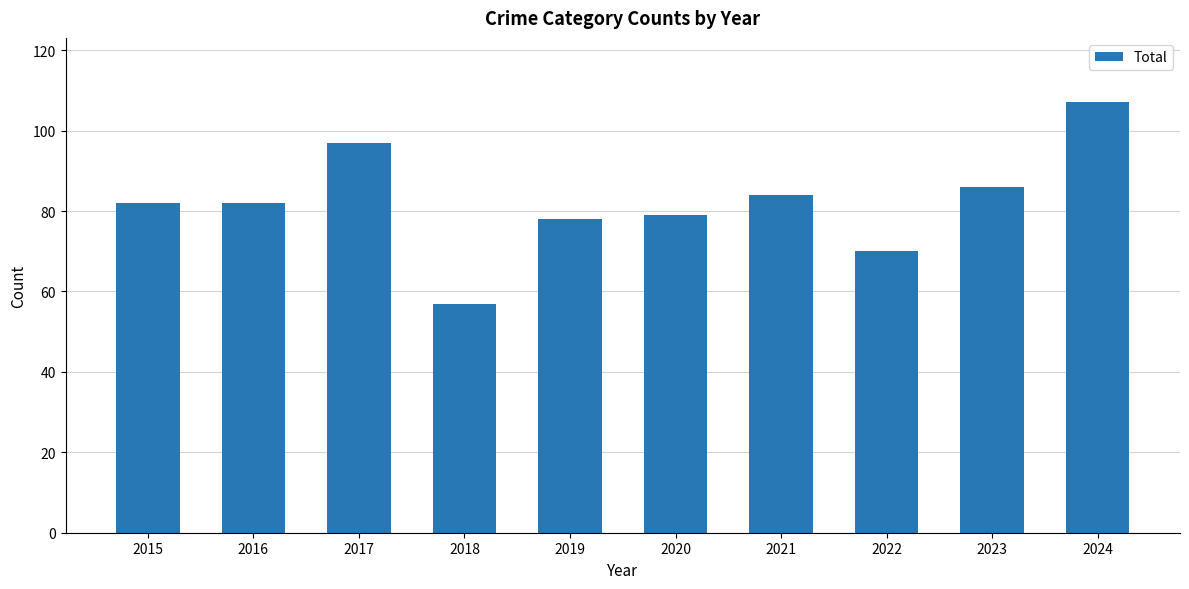

What is the average value?

82